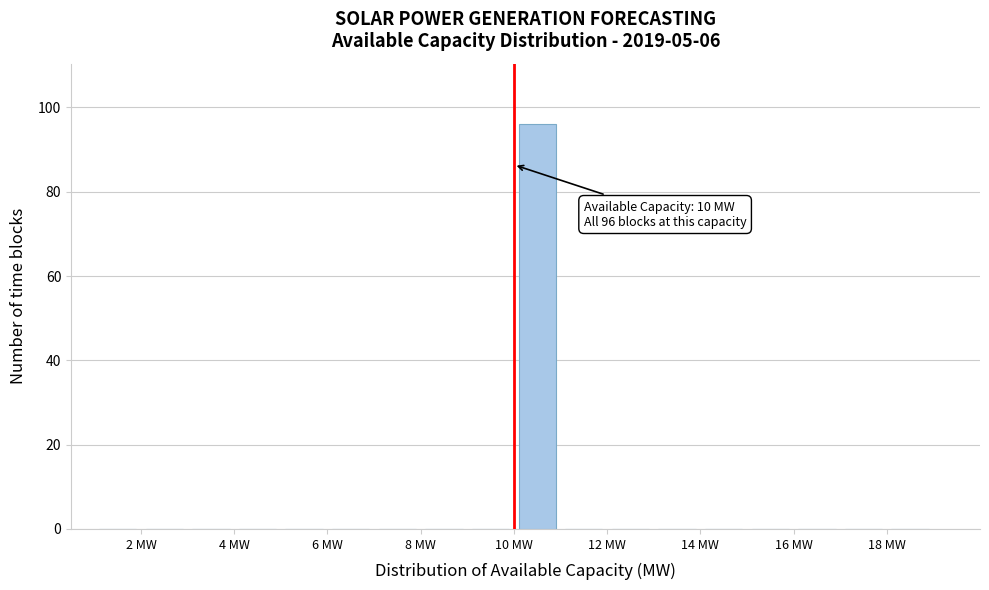

Which range on the x-axis has the tallest bar?

10 to 11